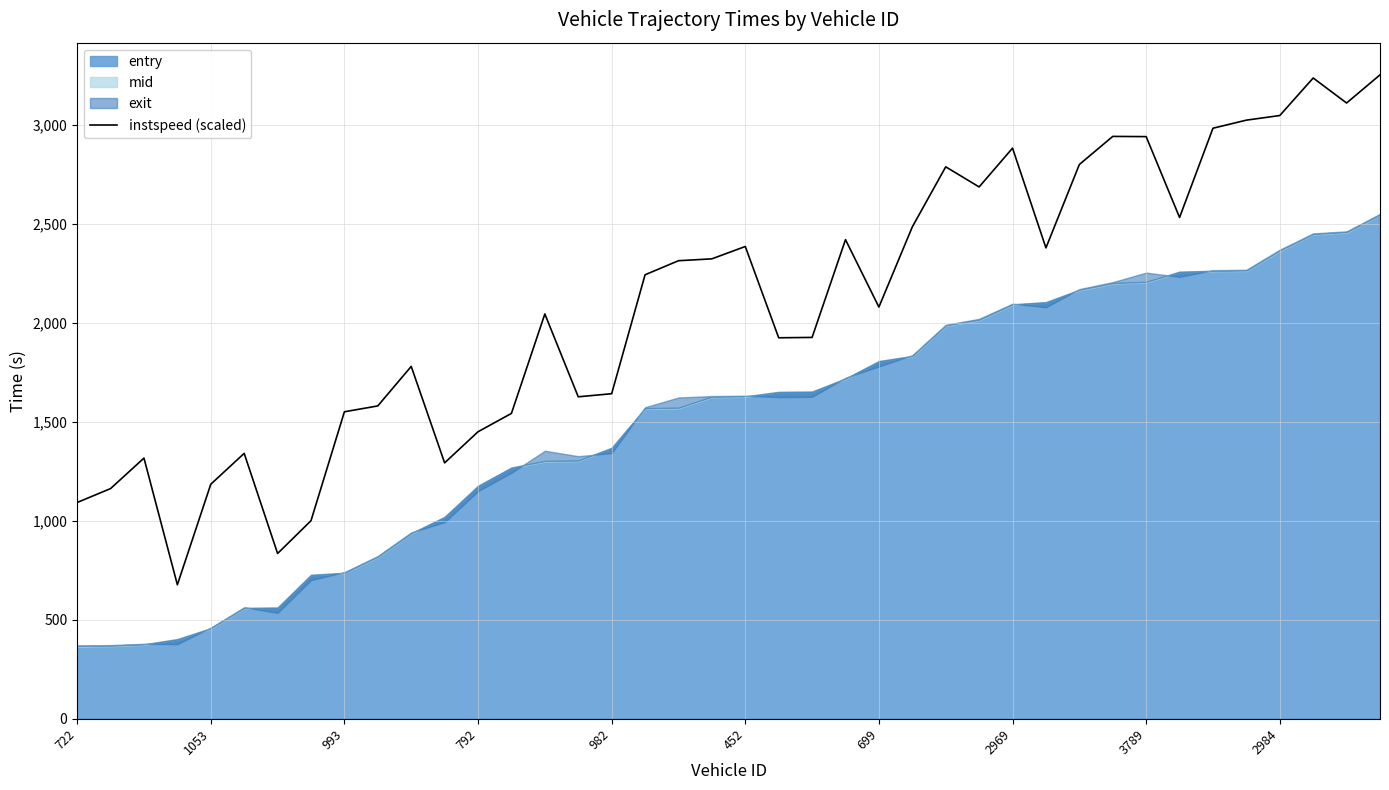

What position from the left is 452?

21